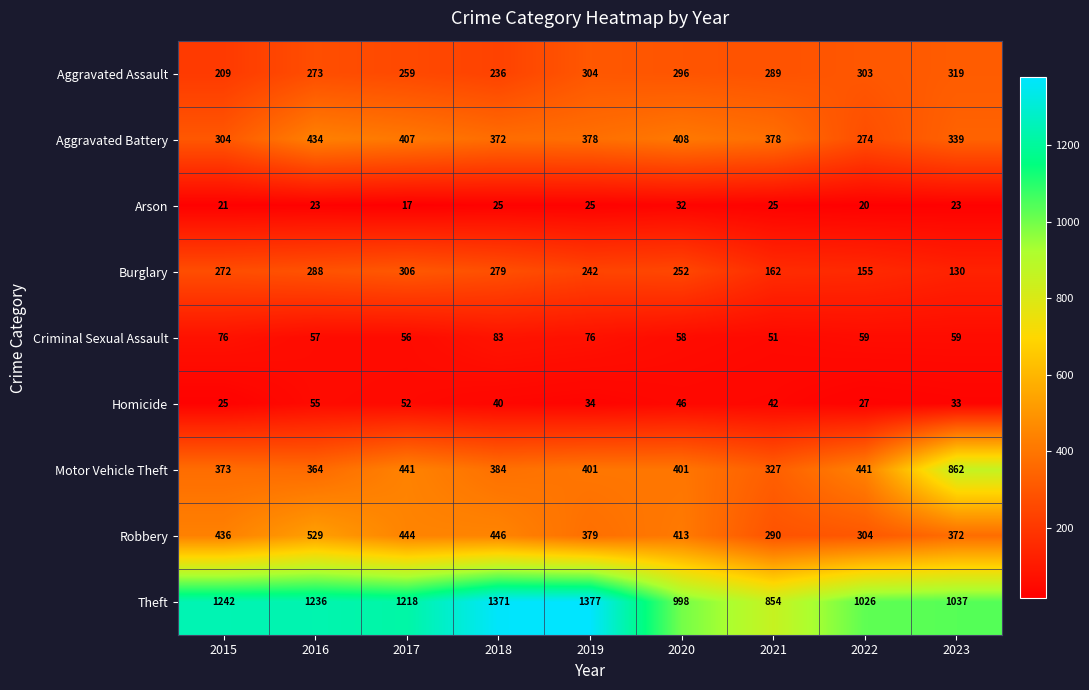

What is the total value across all series at 2021?

2418